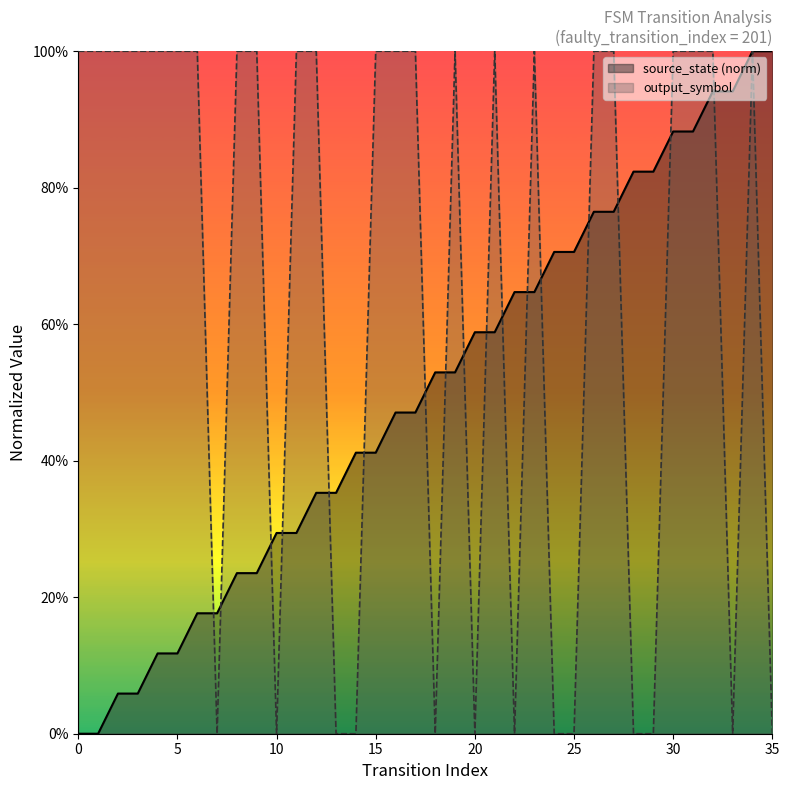

Reading right to left, what are all the values shown in this chart?

source_state: 35=1.0	34=1.0	33=0.9	32=0.9	31=0.9	30=0.9	29=0.8	28=0.8	27=0.8	26=0.8	25=0.7	24=0.7	23=0.6	22=0.6	21=0.6	20=0.6	19=0.5	18=0.5	17=0.5	16=0.5	15=0.4	14=0.4	13=0.4	12=0.4	11=0.3	10=0.3	9=0.2	8=0.2	7=0.2	6=0.2	5=0.1	4=0.1	3=0.1	2=0.1	1=0.0	0=0.0
output_symbol: 35=0.0	34=1.0	33=0.0	32=1.0	31=1.0	30=1.0	29=0.0	28=0.0	27=1.0	26=1.0	25=0.0	24=0.0	23=1.0	22=0.0	21=1.0	20=0.0	19=1.0	18=0.0	17=1.0	16=1.0	15=1.0	14=0.0	13=0.0	12=1.0	11=1.0	10=0.0	9=1.0	8=1.0	7=0.0	6=1.0	5=1.0	4=1.0	3=1.0	2=1.0	1=1.0	0=1.0